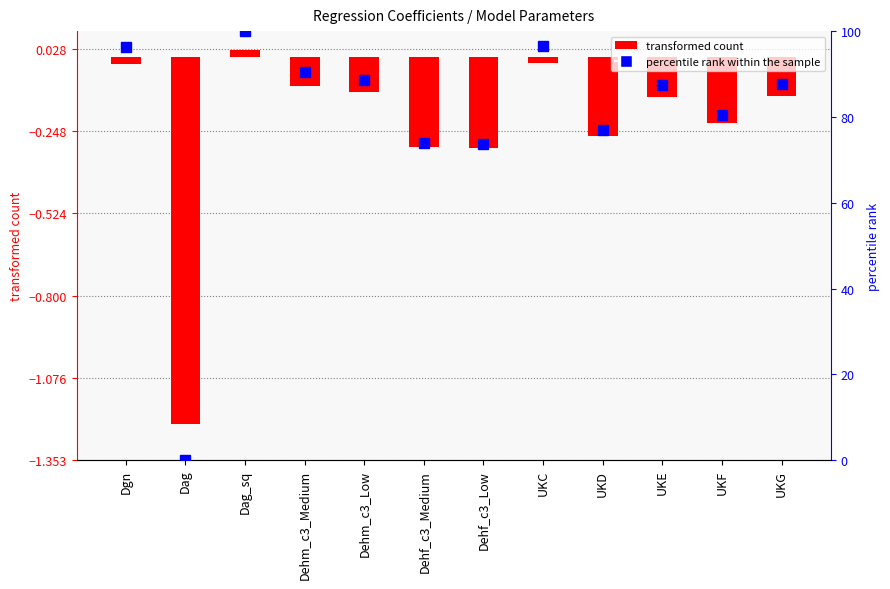

At Dehf_c3_Low, list the series in order from smallest to largest.

COEFFICIENT, percentile rank within the sample